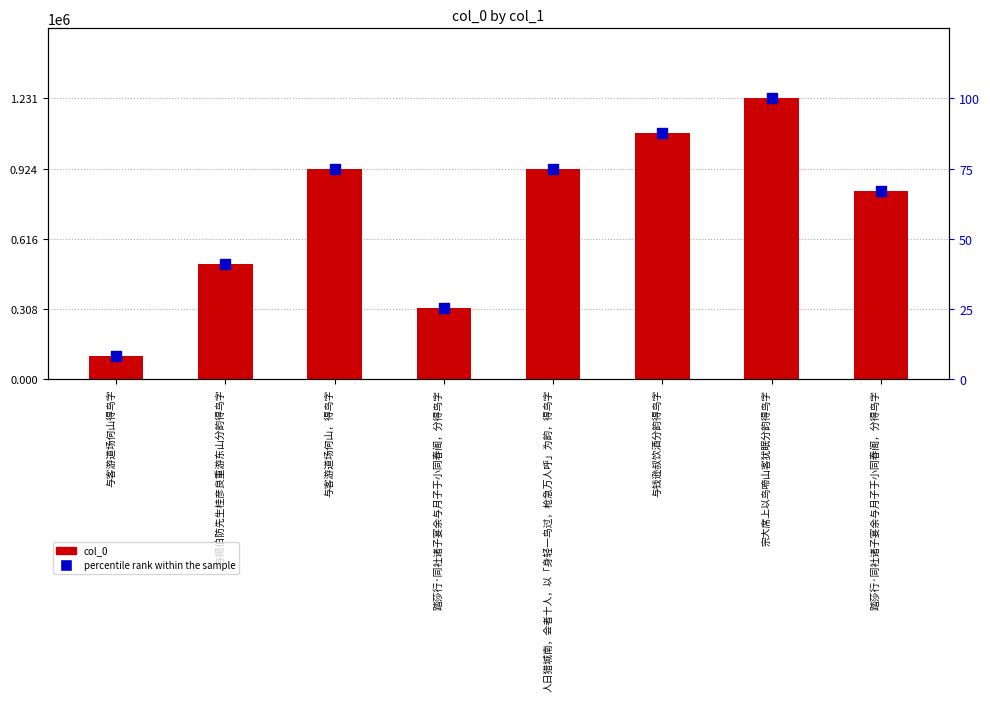

Which series reaches the minimum Y coordinate?

percentile rank within the sample